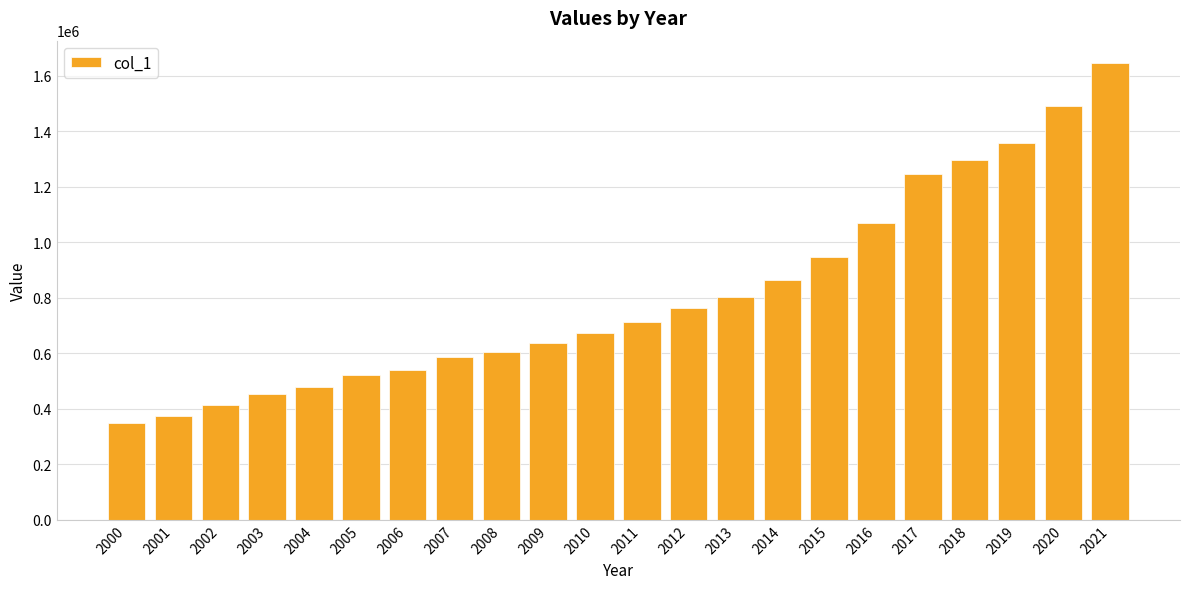

What is the minimum value shown in the chart?

348452